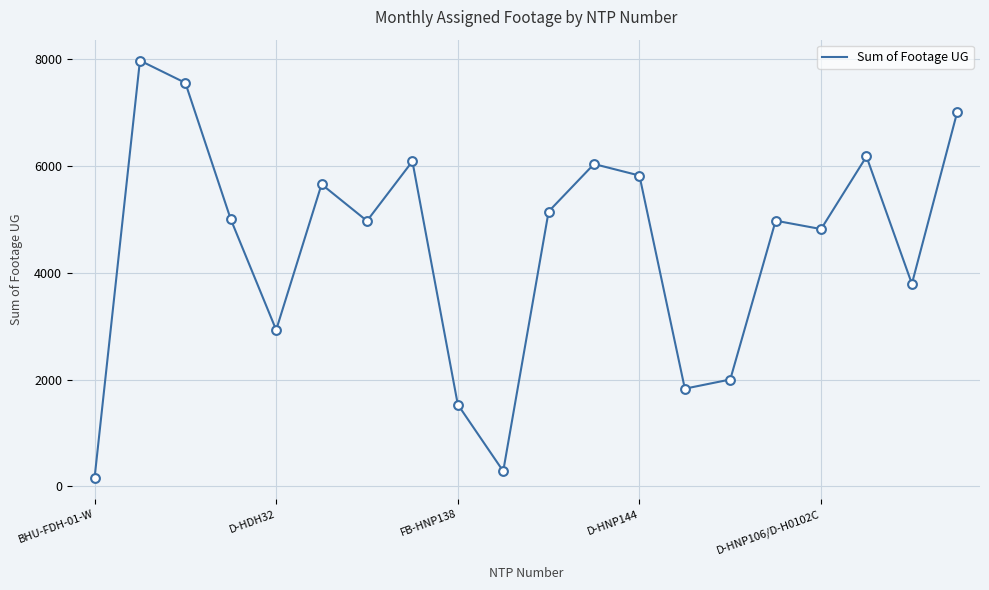

What is the difference between the maximum and minimum values?

7827